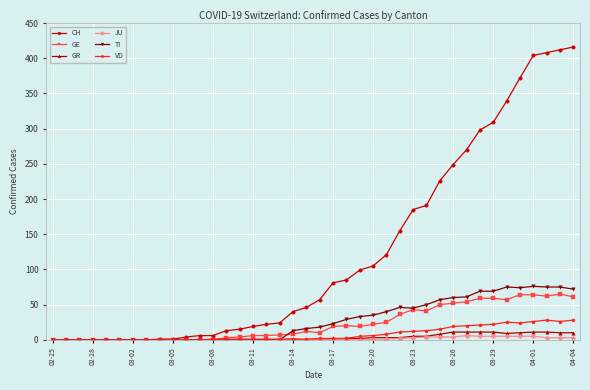

True or false: GE has more than 0 interior local peaks.

True